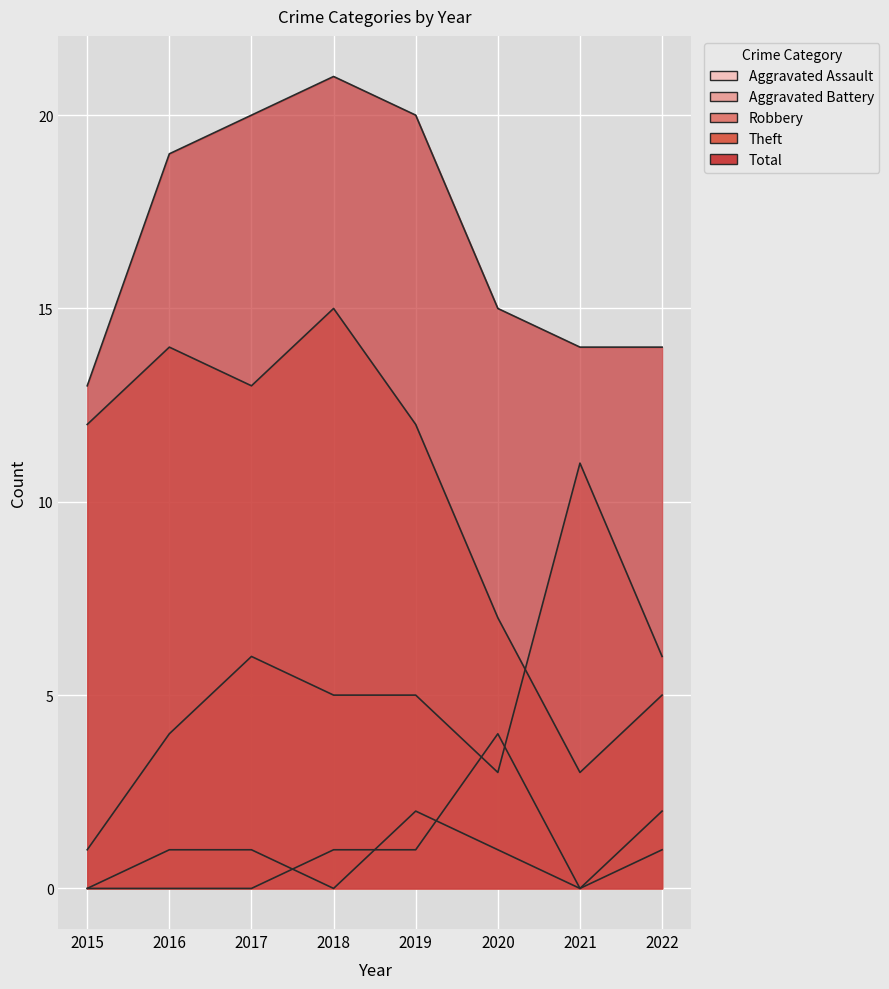

Reading left to right, what are all the values shown in this chart?

Aggravated Assault: 0	1	1	0	2	1	0	2
Aggravated Battery: 0	0	0	1	1	4	0	1
Robbery: 1	4	6	5	5	3	11	6
Theft: 12	14	13	15	12	7	3	5
Total: 13	19	20	21	20	15	14	14